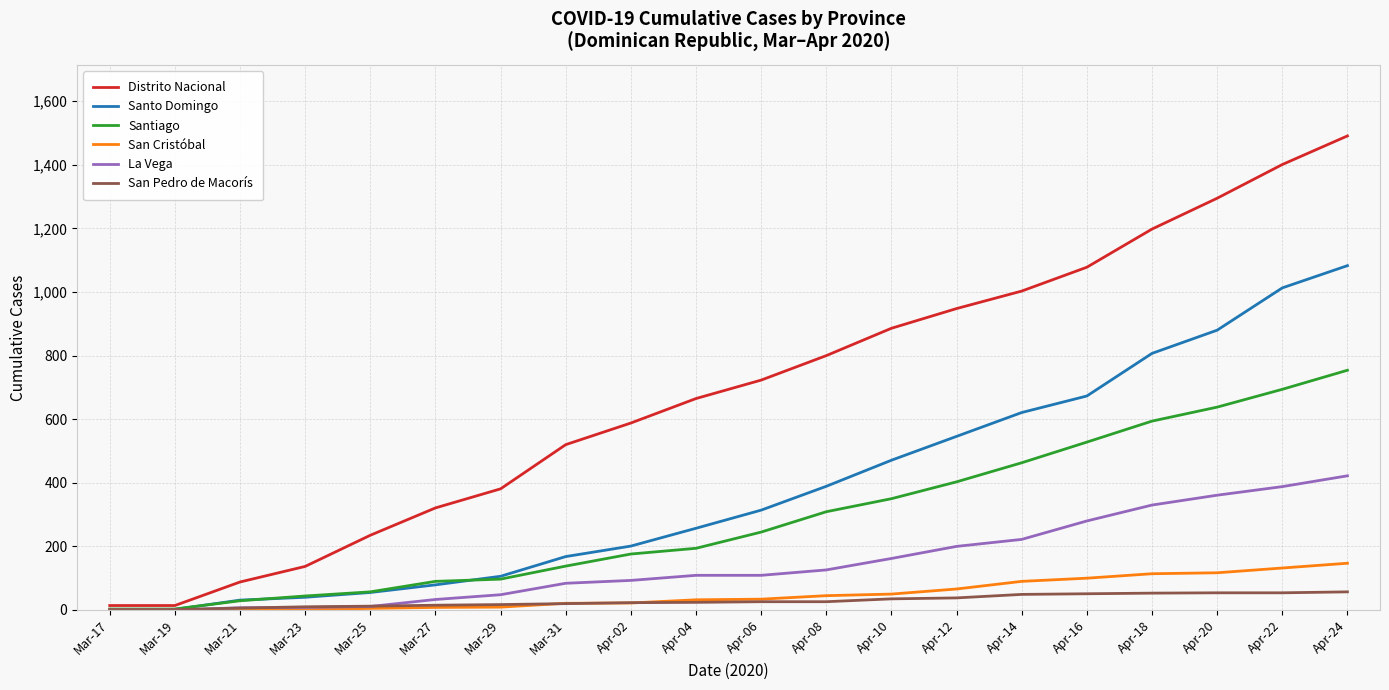

List the series in order of their peak value, lowest first.

San Pedro de Macorís, San Cristóbal, La Vega, Santiago, Santo Domingo, Distrito Nacional